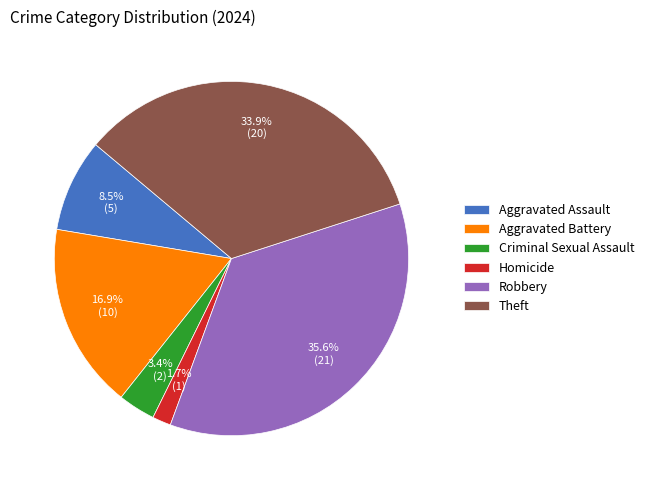

Which slice is the smallest?

Homicide